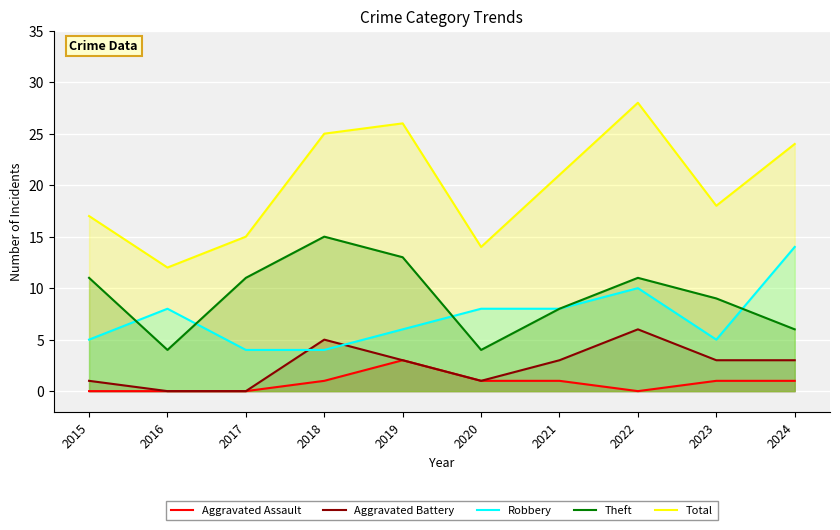

At 2024, list the series in order from smallest to largest.

Aggravated Assault, Aggravated Battery, Theft, Robbery, Total